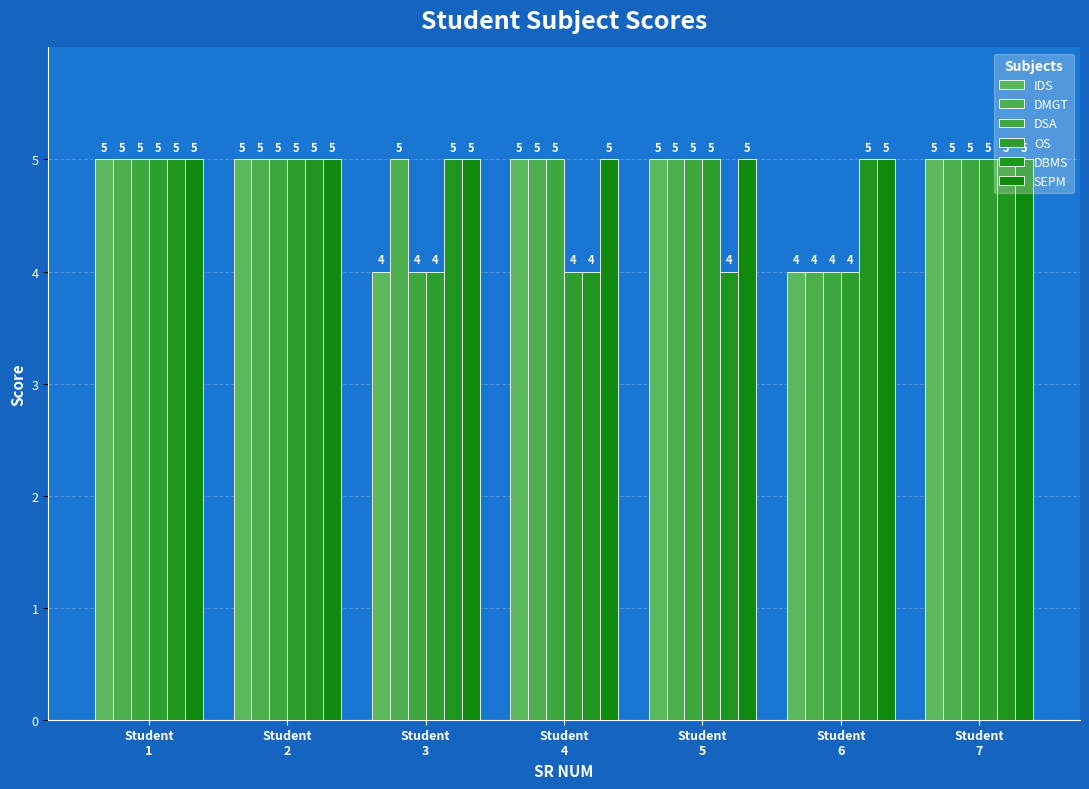

Which series has the largest total across all categories?

SEPM